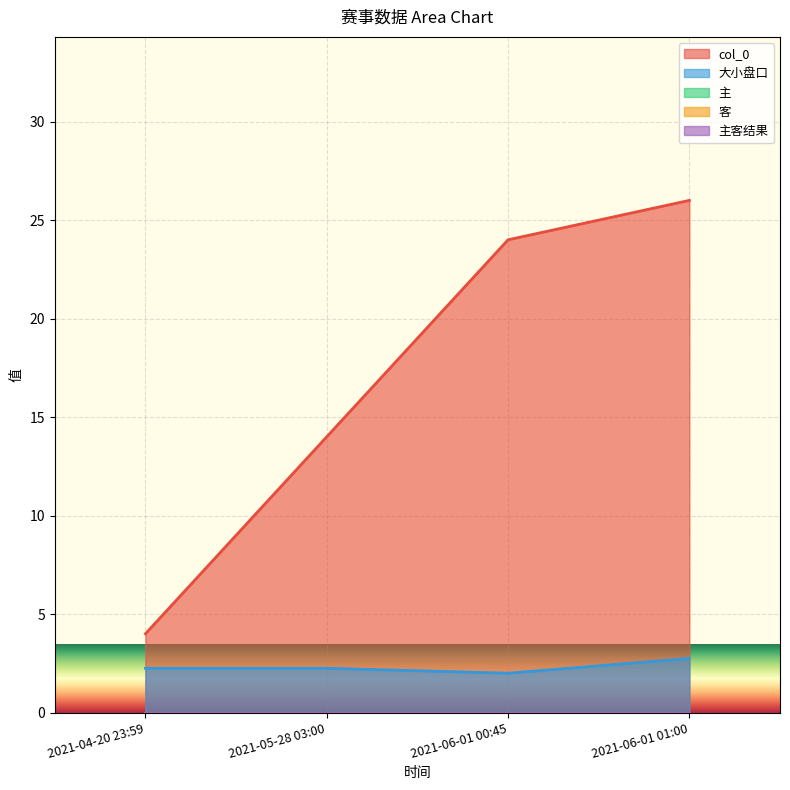

Reading left to right, what are all the values shown in this chart?

col_0: 2021-04-20 23:59=4.0	2021-05-28 03:00=14.0	2021-06-01 00:45=24.0	2021-06-01 01:00=26.0
大小盘口: 2021-04-20 23:59=2.2	2021-05-28 03:00=2.2	2021-06-01 00:45=2.0	2021-06-01 01:00=2.8
主: 2021-04-20 23:59=0.0	2021-05-28 03:00=0.0	2021-06-01 00:45=0.0	2021-06-01 01:00=0.0
客: 2021-04-20 23:59=0.0	2021-05-28 03:00=0.0	2021-06-01 00:45=0.0	2021-06-01 01:00=0.0
主客结果: 2021-04-20 23:59=0.0	2021-05-28 03:00=0.0	2021-06-01 00:45=0.0	2021-06-01 01:00=0.0